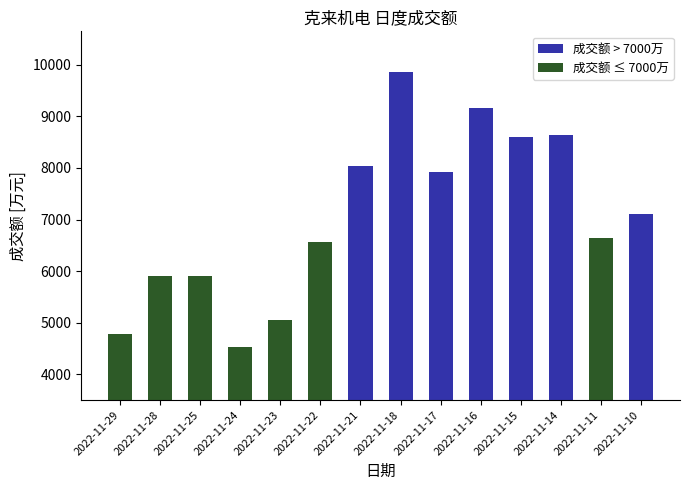

What is the change in value from 2022-11-29 to 2022-11-10?

+2313